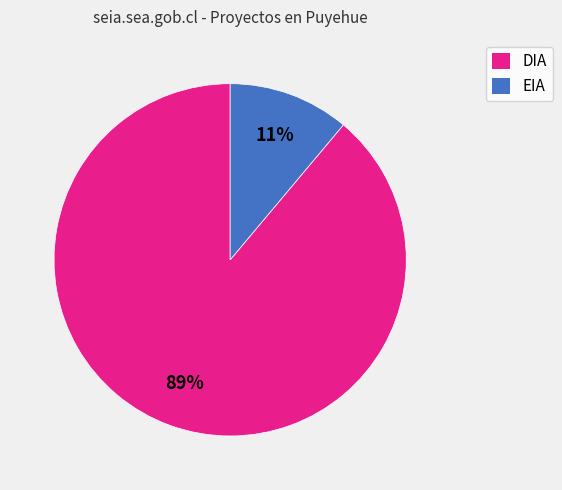

Do EIA and DIA together represent more than half of the pie?

Yes